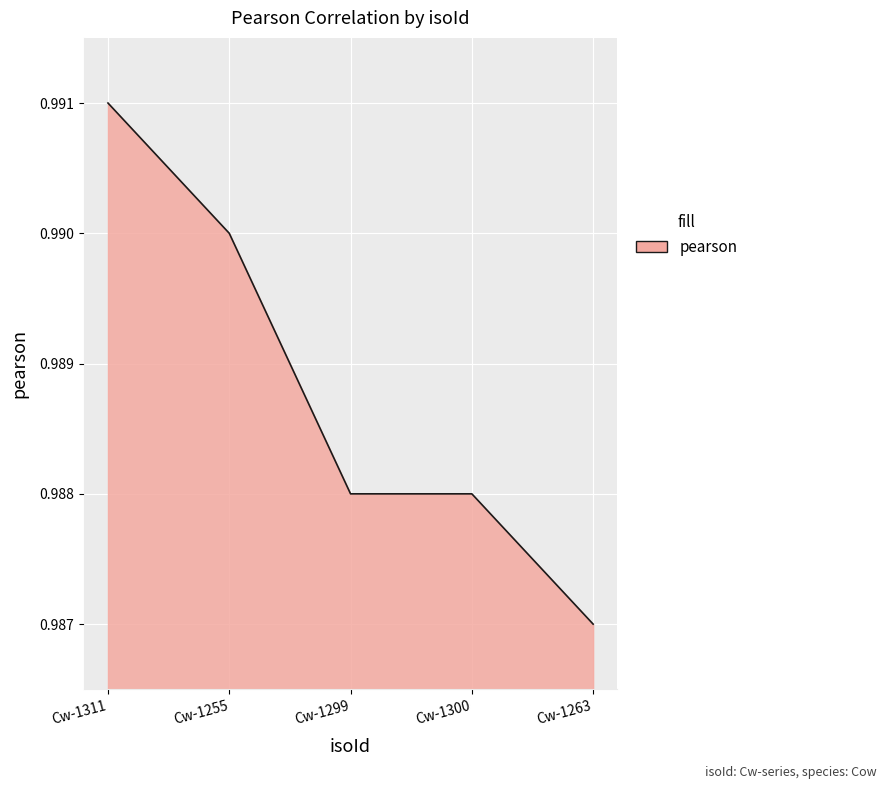

True or false: the data has more than 1 interior local peaks.

False